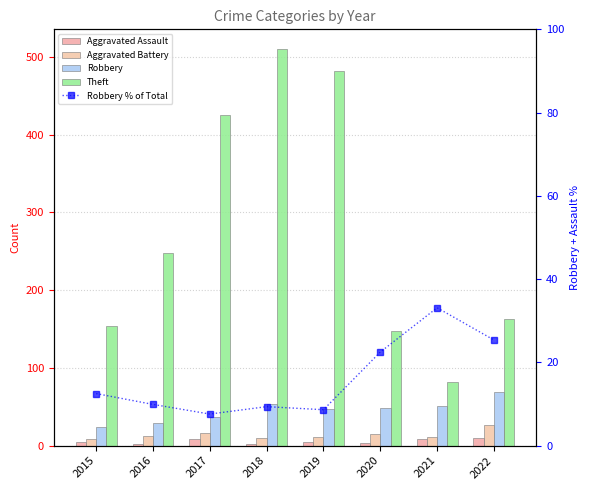

At which label is Theft closest to 296?

2016